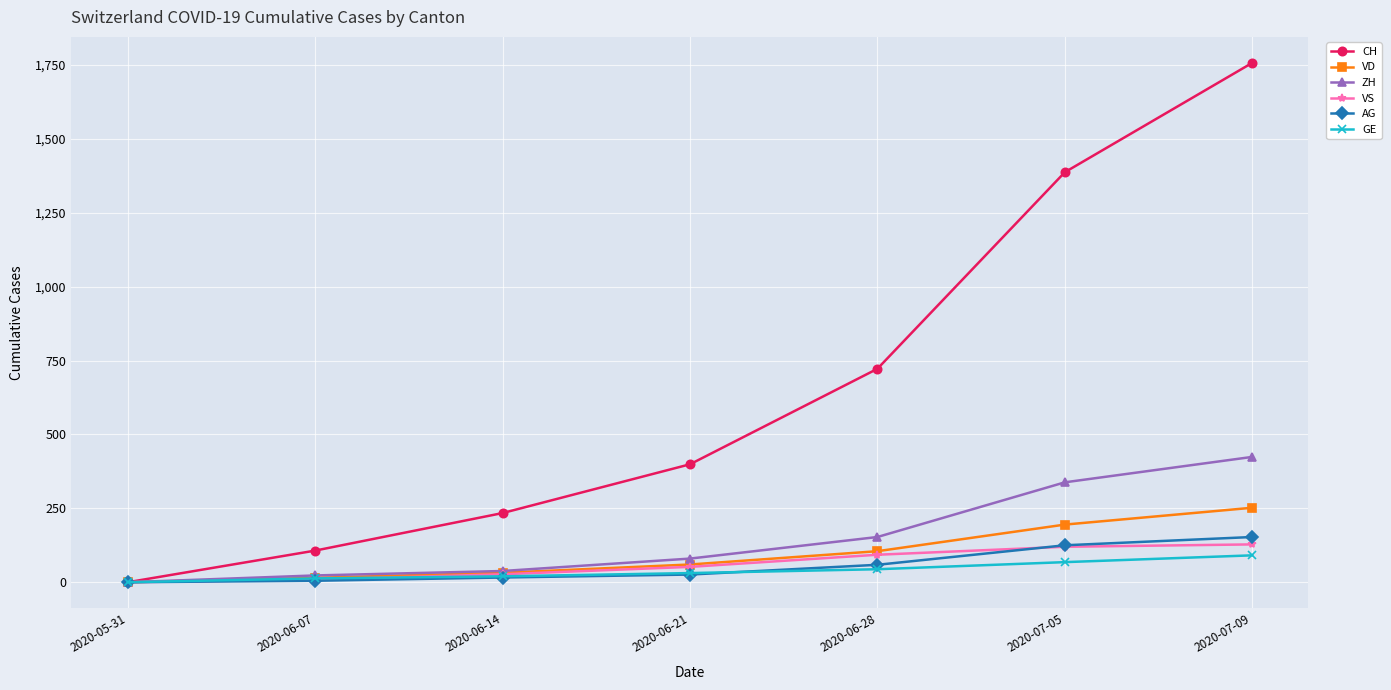

Rank the categories by CH value from lowest to highest.

2020-05-31, 2020-06-07, 2020-06-14, 2020-06-21, 2020-06-28, 2020-07-05, 2020-07-09